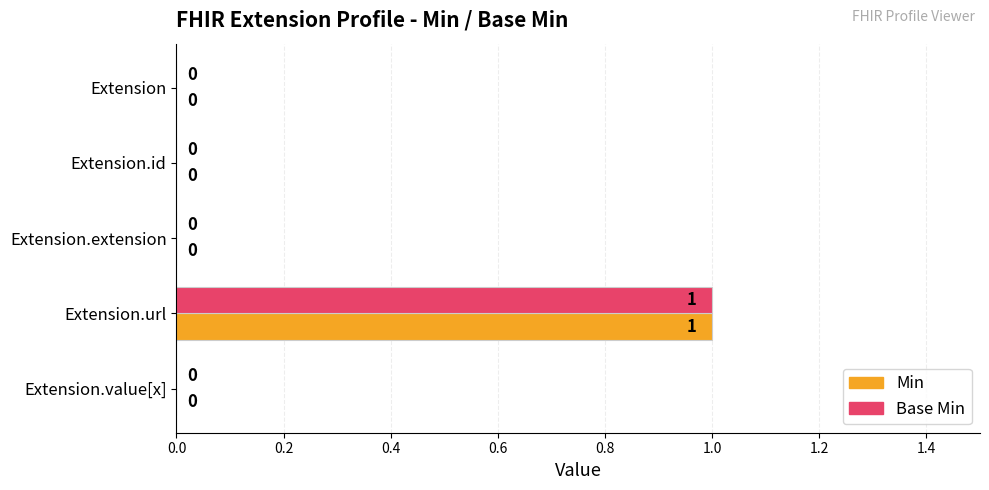

What are all the series names shown in the legend?

Min, Base Min